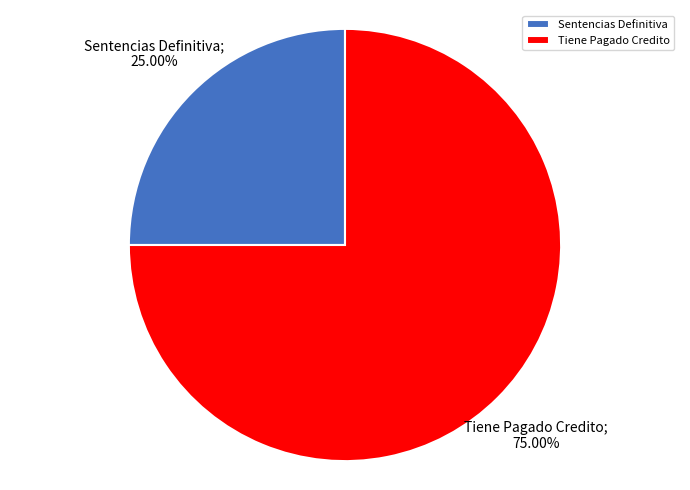

Approximately how many times larger is the value at Tiene Pagado Credito compared to Sentencias Definitiva?

3.0